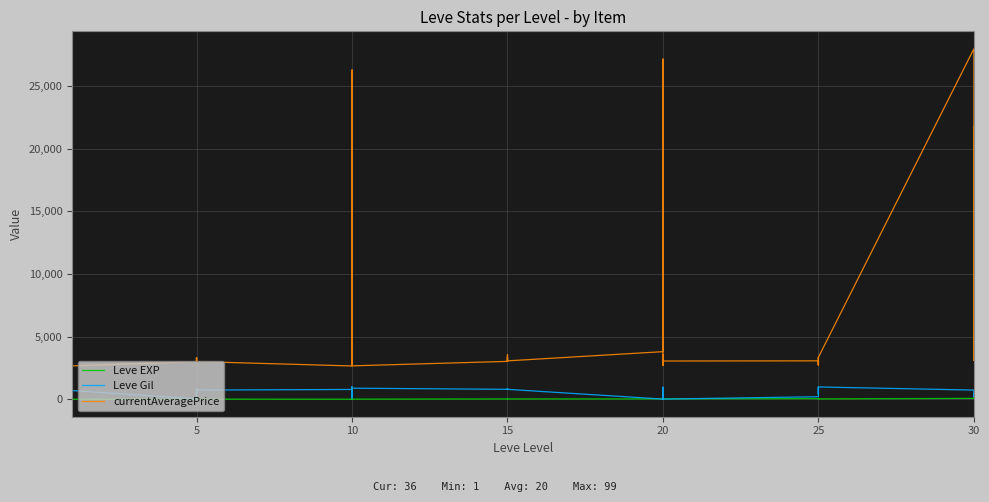

What is the value of the Leve Gil point at the 27th from the left?

10